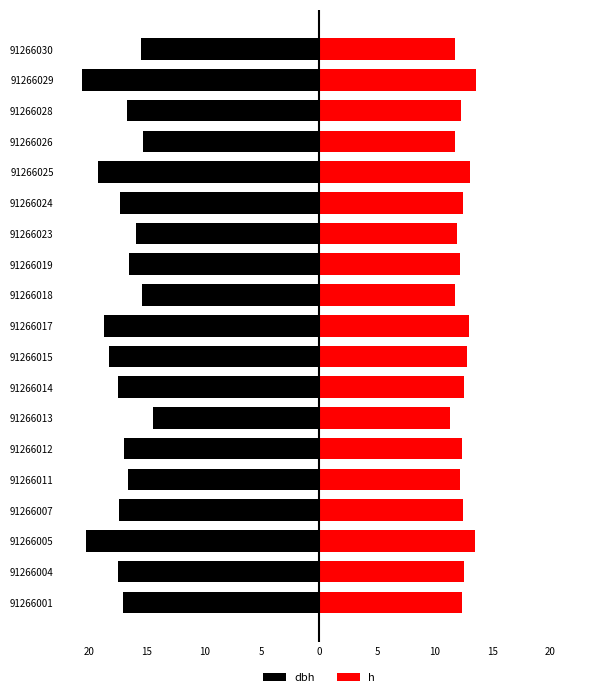

What is the value of the h bar at the 19th from the left?

11.8